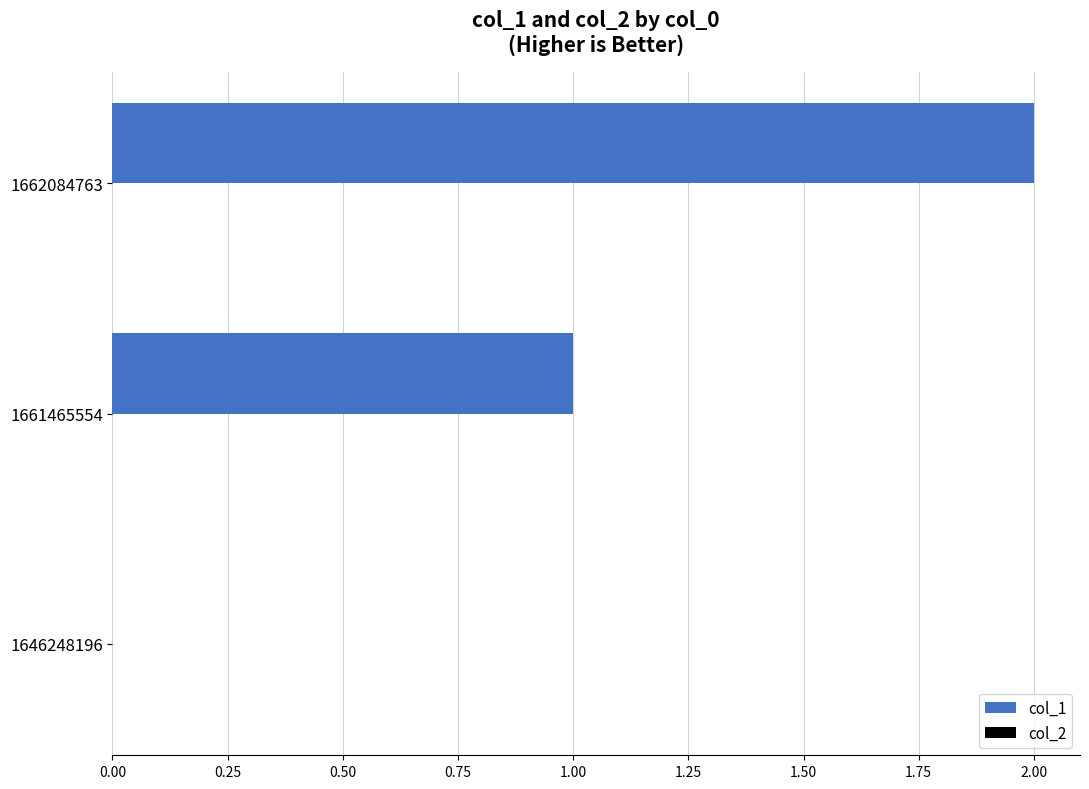

The chart shows a value of 0 at 1646248196. True or false?

True